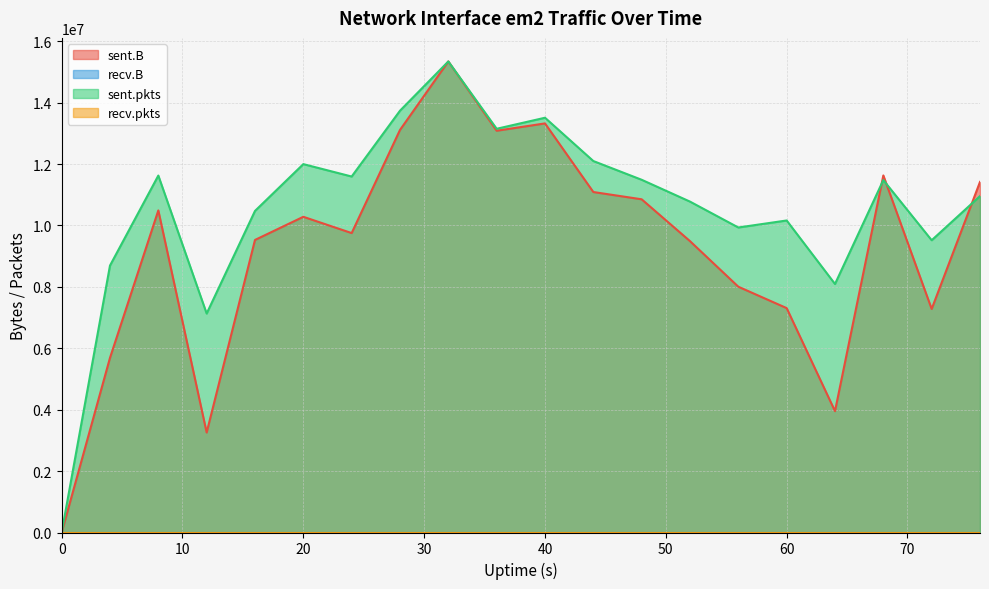

True or false: sent.B and sent.pkts cross at least once.

True